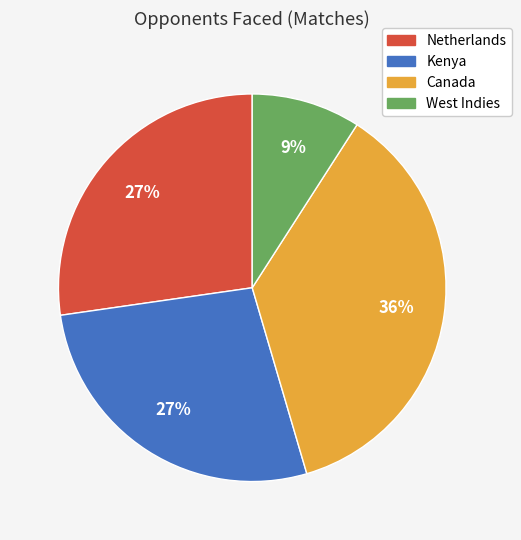

To the nearest percent, what is the difference between the largest and smallest slice percentages?

27%